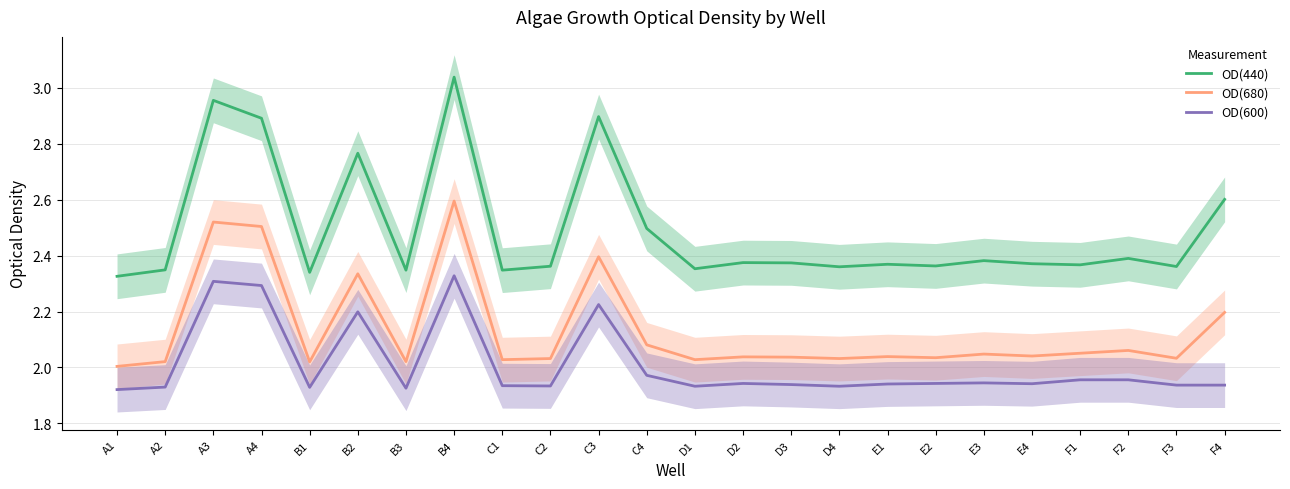

At which category does the chart reach its minimum across all series?

A1